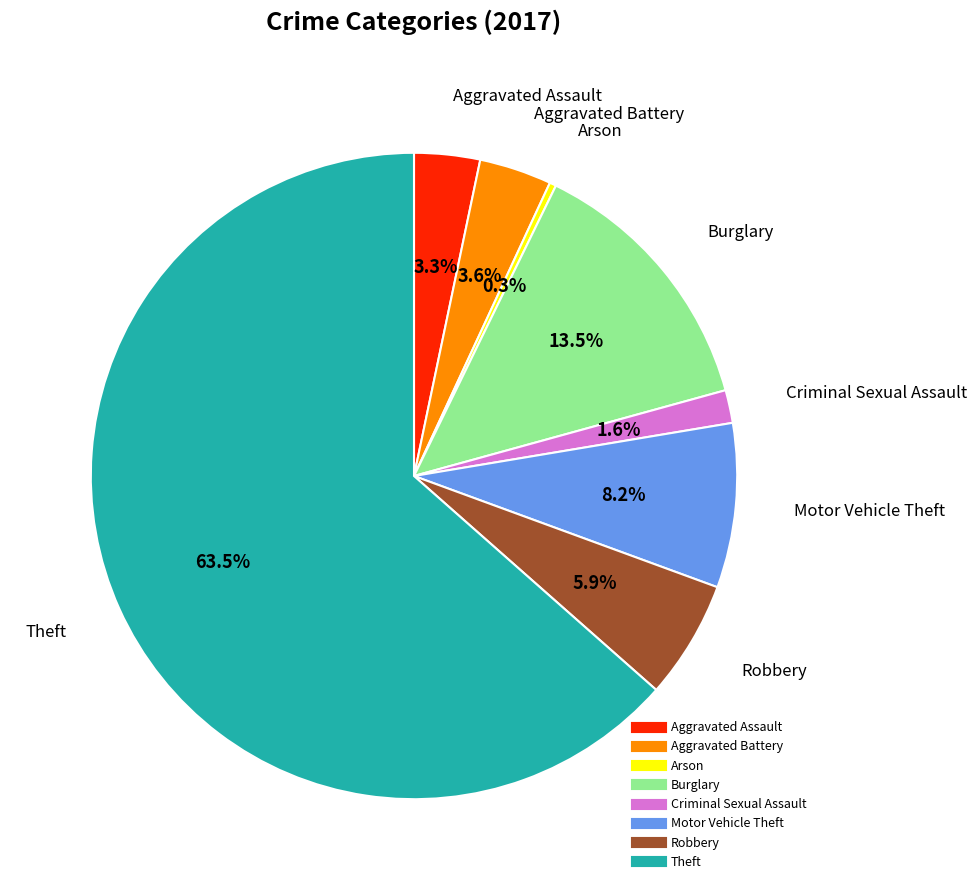

How much of the chart is everything except Motor Vehicle Theft?

91.8%